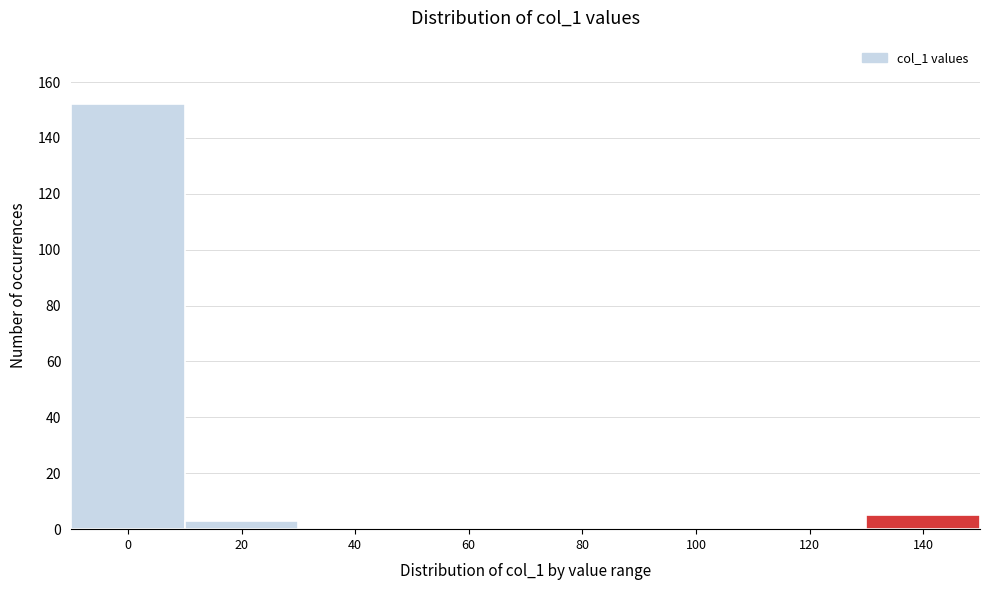

What is the greatest value displayed?

152